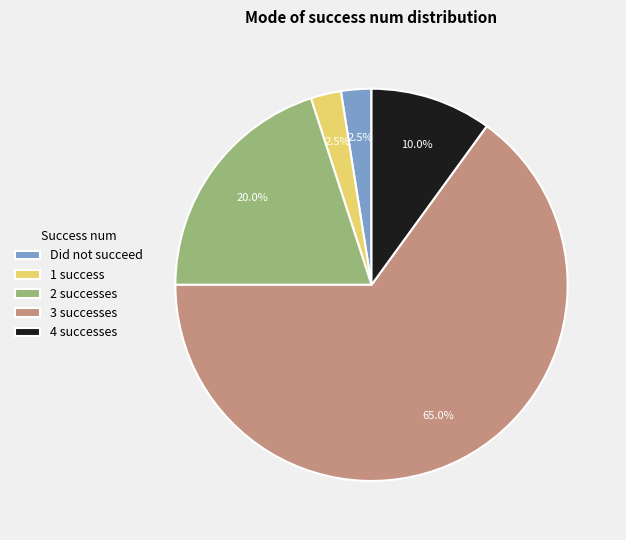

Is the sum of Did not succeed and 1 success greater than half?

No